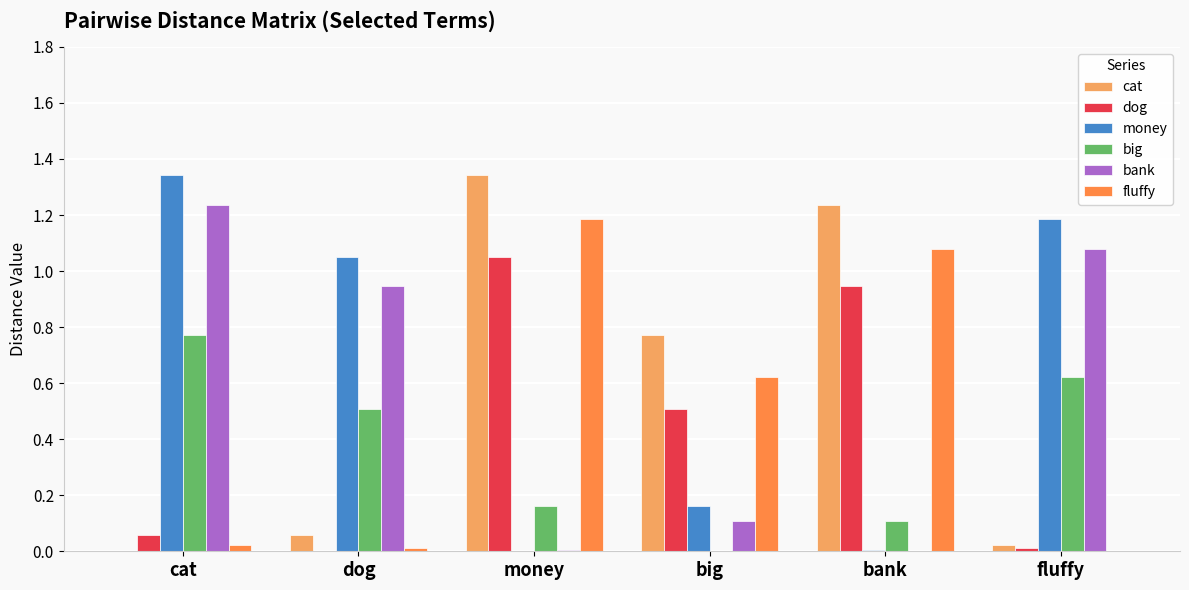

What is the sum of all big values?

2.2